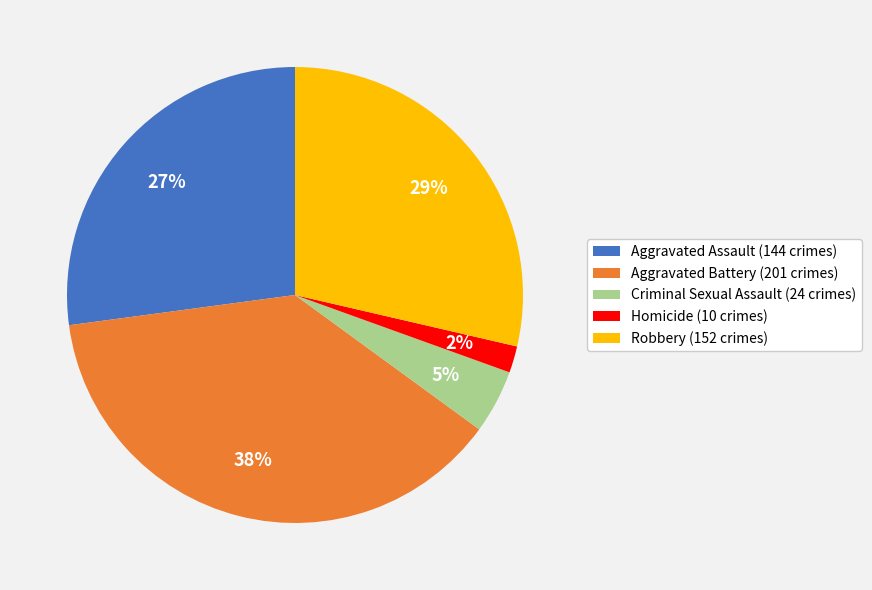

Do Aggravated Battery (201 crimes) and Robbery (152 crimes) together represent more than half of the pie?

Yes